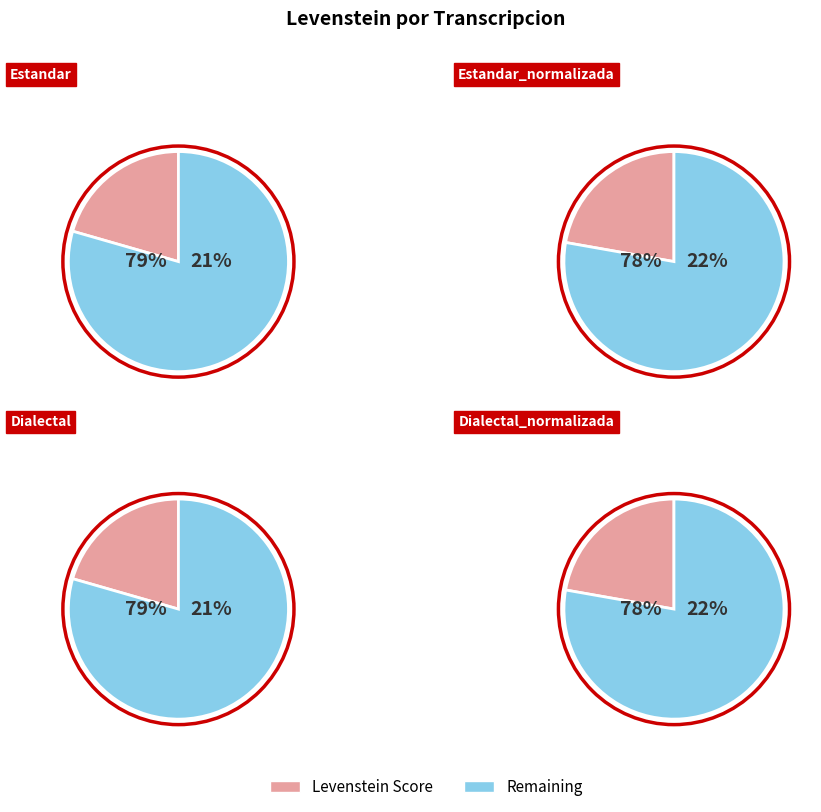

Is Estandar the majority of the pie?

No